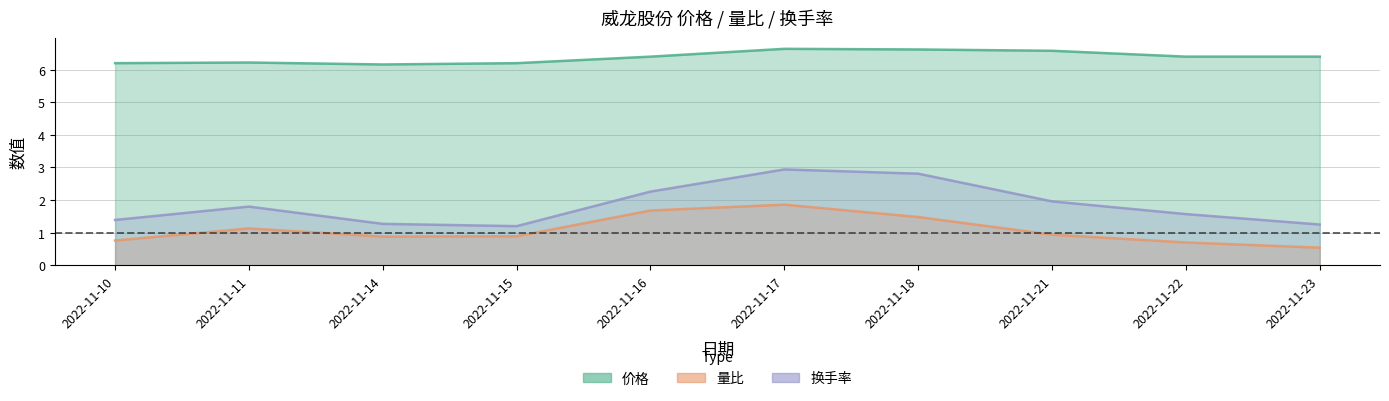

Reading left to right, extract all data points from this chart.

价格: 2022-11-10=6.2	2022-11-11=6.2	2022-11-14=6.2	2022-11-15=6.2	2022-11-16=6.4	2022-11-17=6.6	2022-11-18=6.6	2022-11-21=6.6	2022-11-22=6.4	2022-11-23=6.4
量比: 2022-11-10=0.8	2022-11-11=1.1	2022-11-14=0.9	2022-11-15=0.9	2022-11-16=1.7	2022-11-17=1.9	2022-11-18=1.5	2022-11-21=0.9	2022-11-22=0.7	2022-11-23=0.5
换手率: 2022-11-10=1.4	2022-11-11=1.8	2022-11-14=1.3	2022-11-15=1.2	2022-11-16=2.3	2022-11-17=2.9	2022-11-18=2.8	2022-11-21=2.0	2022-11-22=1.6	2022-11-23=1.2